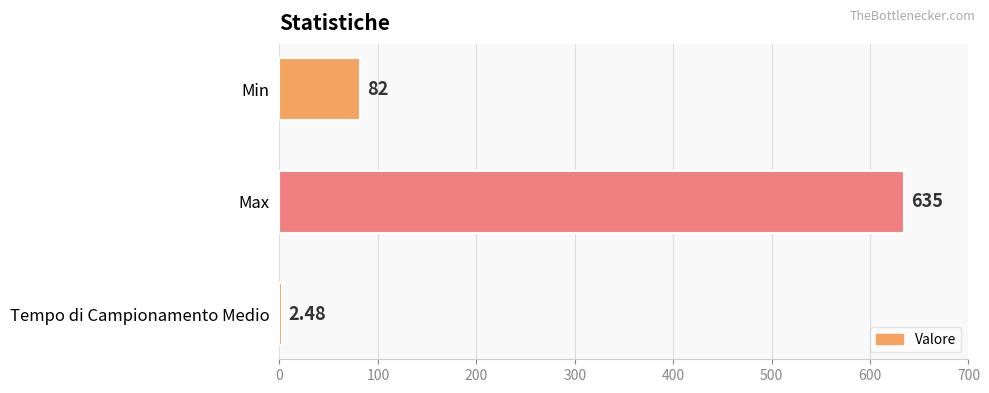

Rank the categories by value from highest to lowest.

Max, Min, Tempo di Campionamento Medio